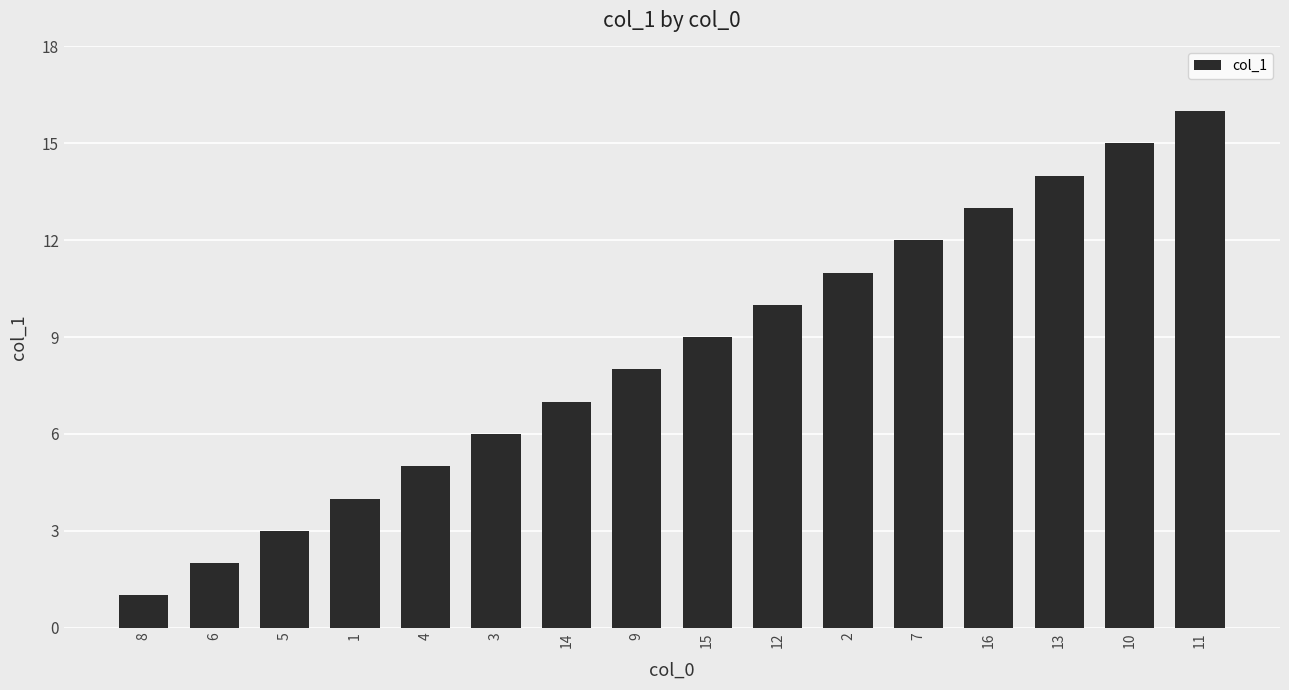

What is the approximate value at 3, to the nearest 5?

5